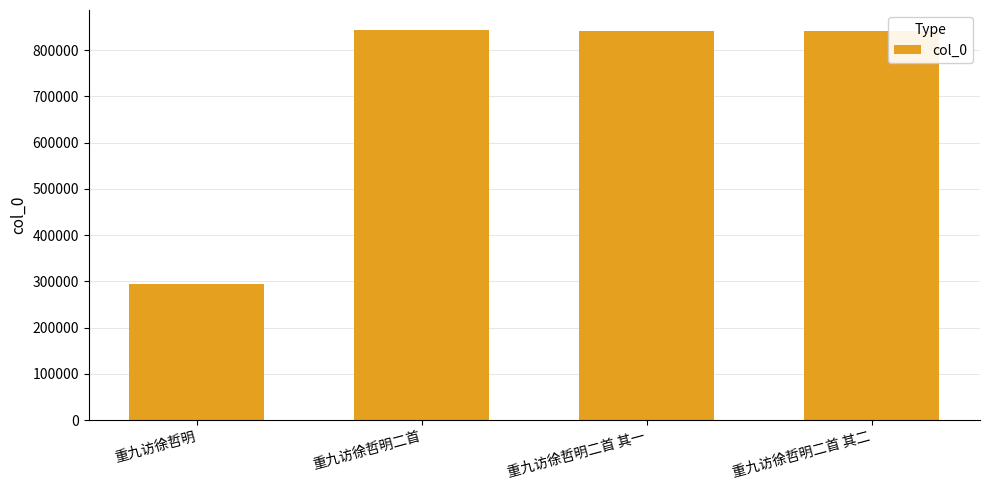

What value does the data have at 重九访徐哲明二首 其二?

841971